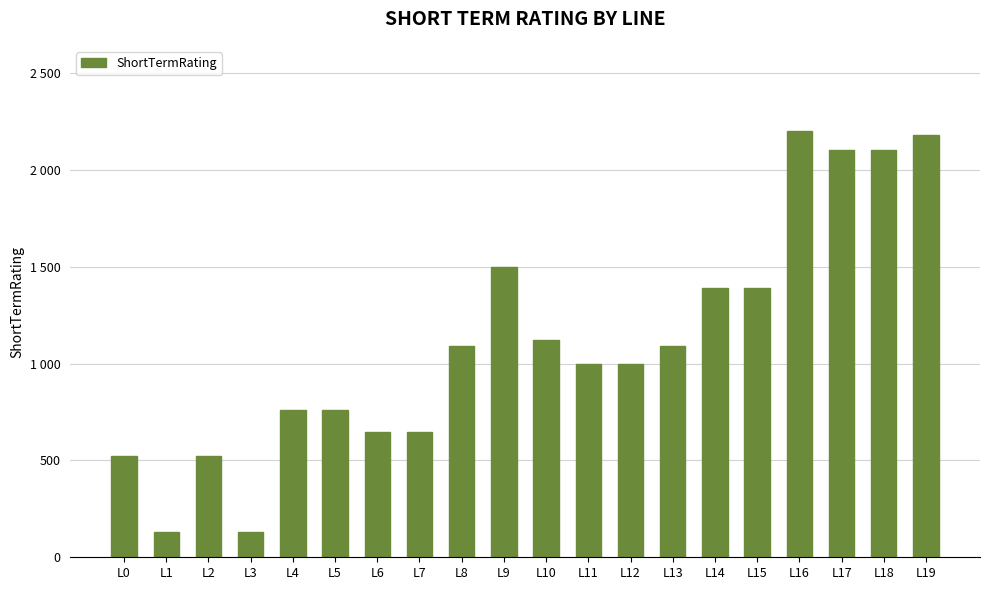

List the labels in order of value, smallest first.

L1, L3, L0, L2, L6, L7, L4, L5, L11, L12, L8, L13, L10, L14, L15, L9, L17, L18, L19, L16